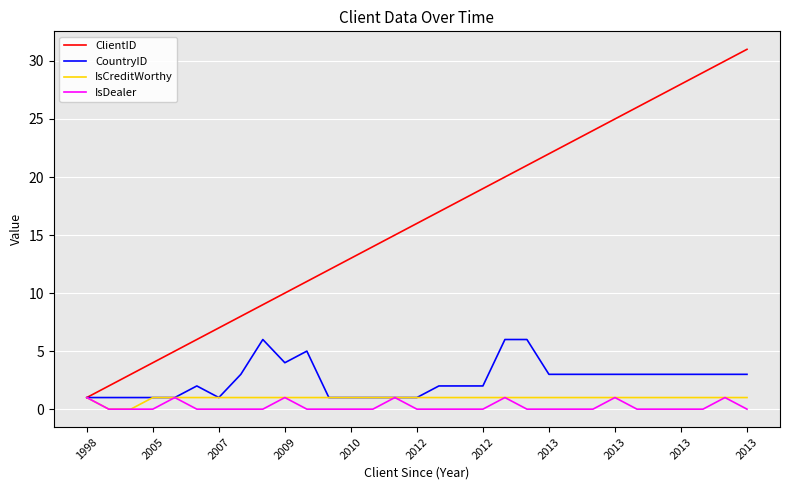

What is the greatest value displayed?

31